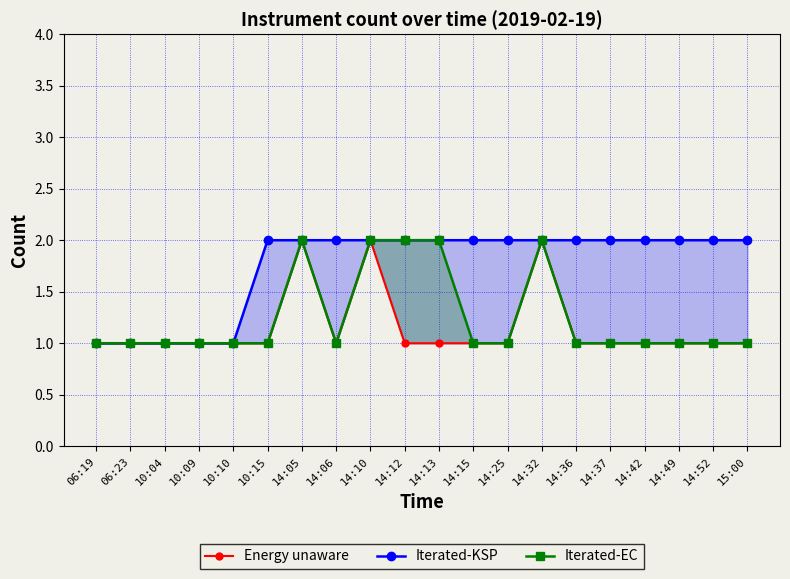

At how many categories does at least one series exceed 1?

15